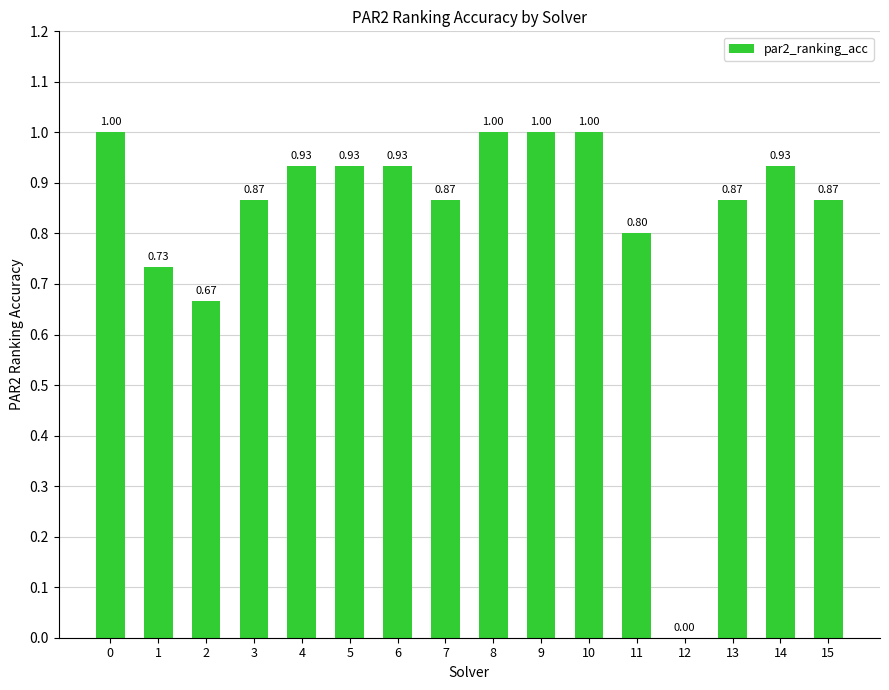

Are the bars horizontal?

No